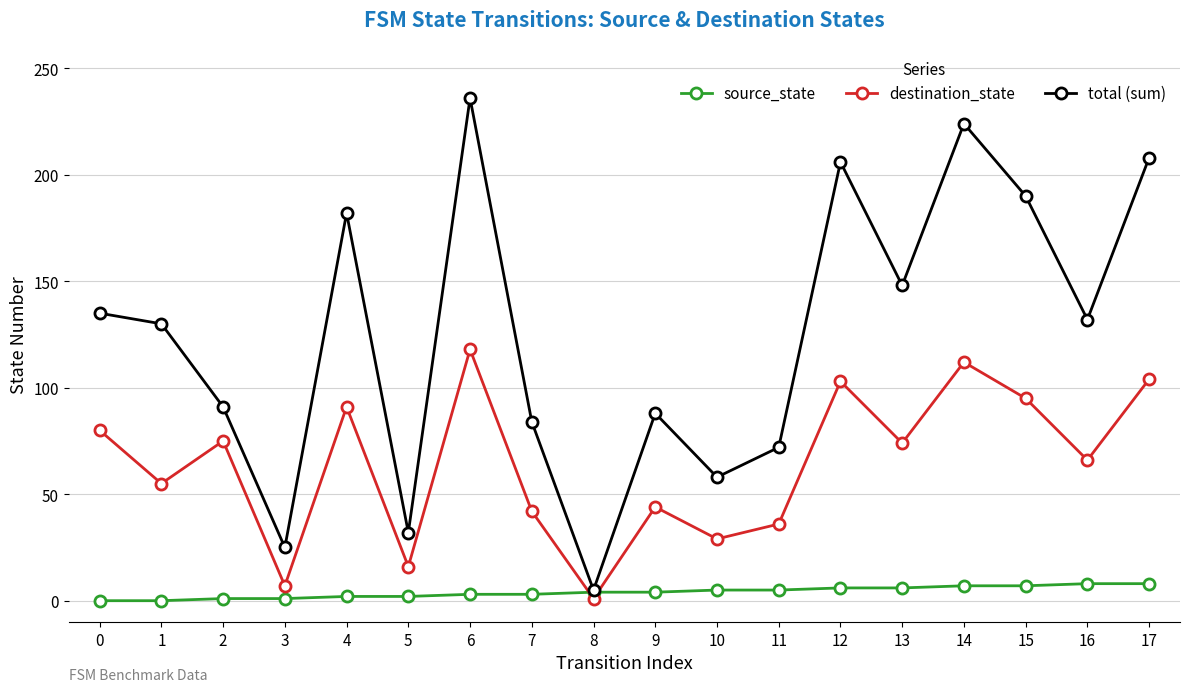

Where is total (sum) nearest to the value 120?

1